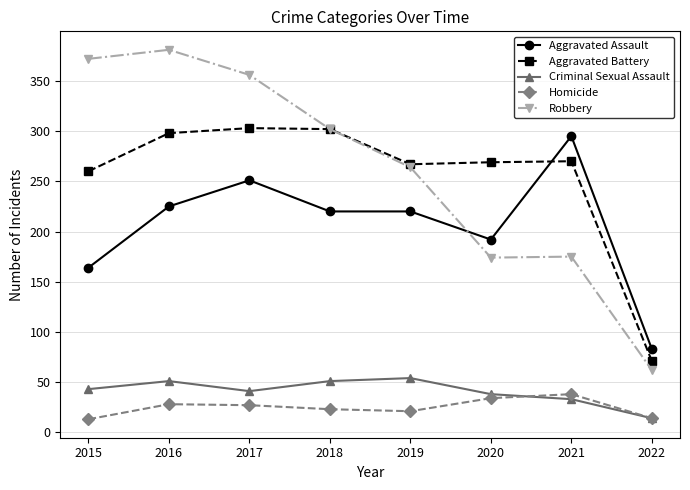

Which category has the highest value across all series?

2016